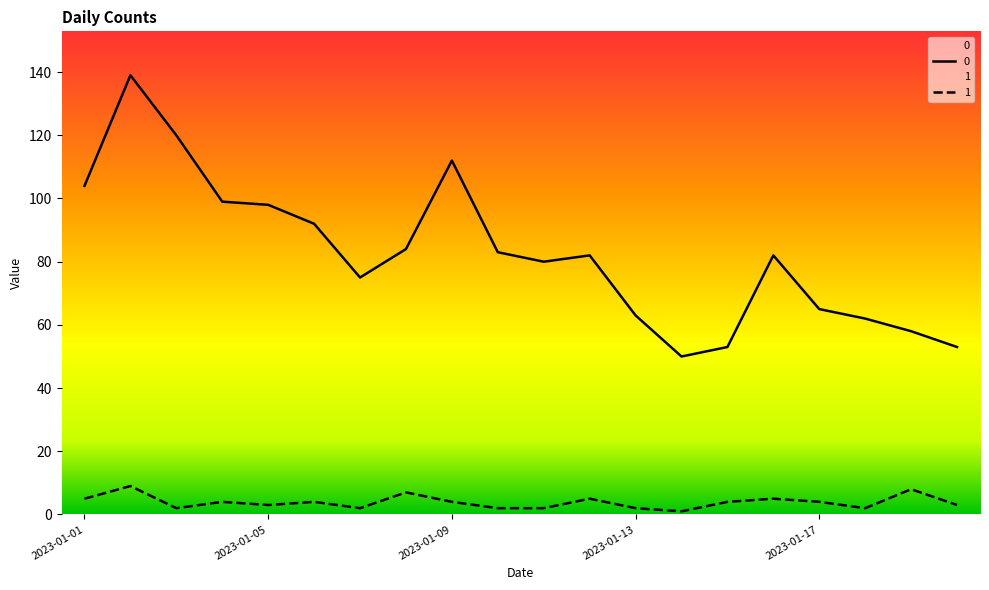

How many values in the 0 series exceed 82?

9